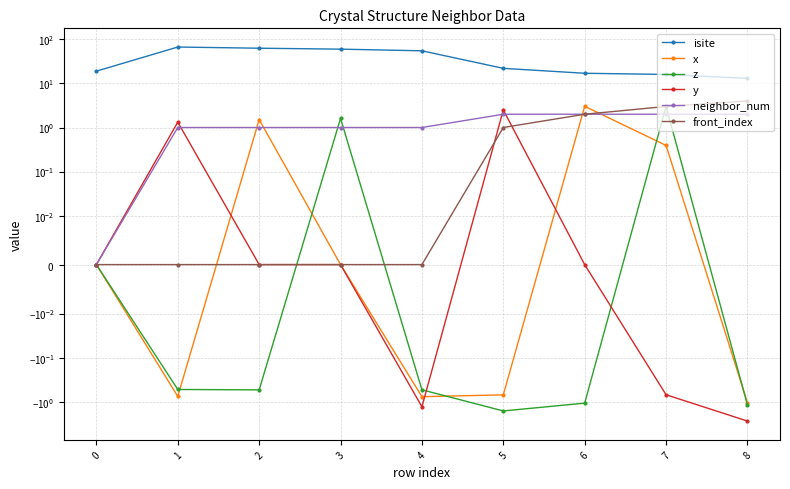

How many intersections are there between y and neighbor_num?

3